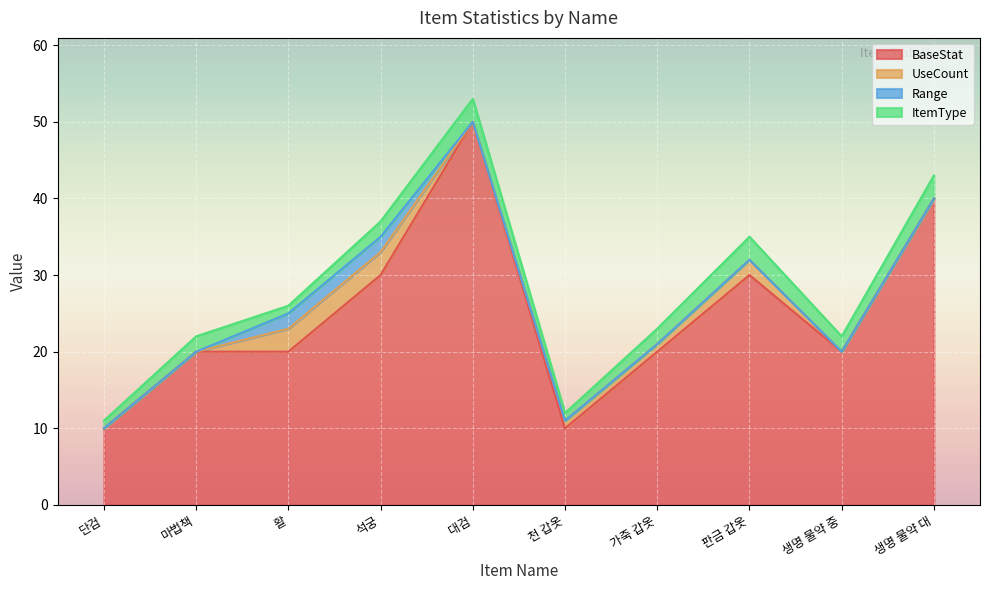

How many data points in BaseStat are less than 20?

2